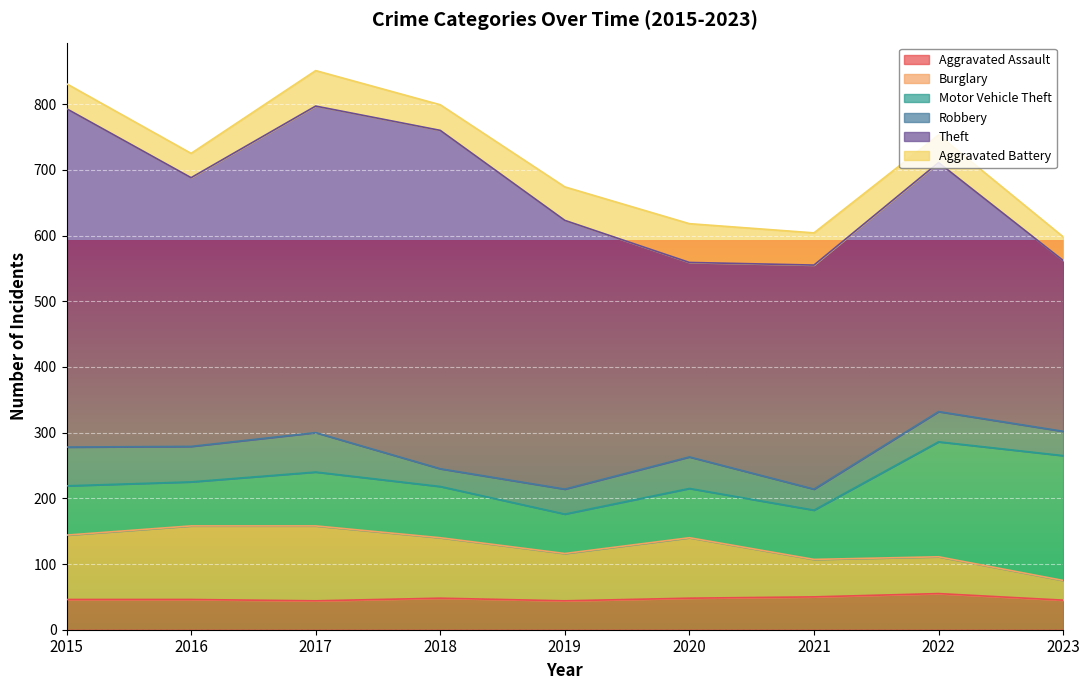

How many categories are shown in the chart?

9